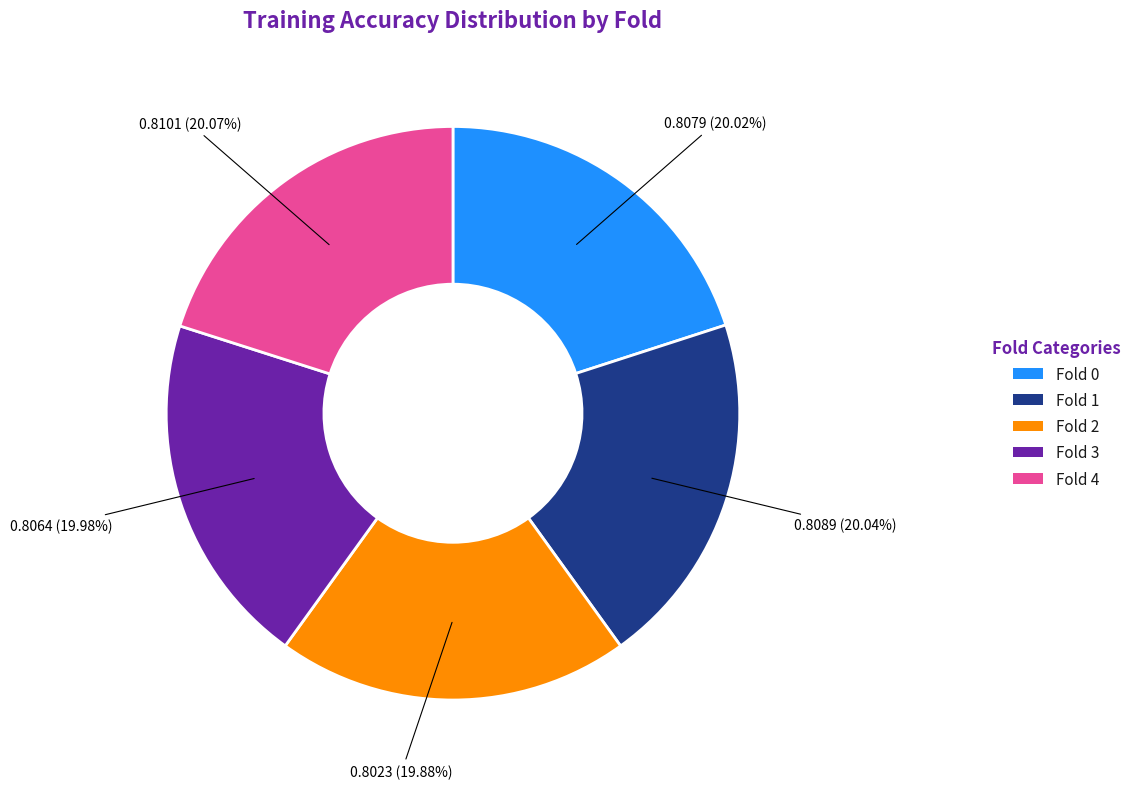

Is it true that Fold 3 is 20% of the pie?

True